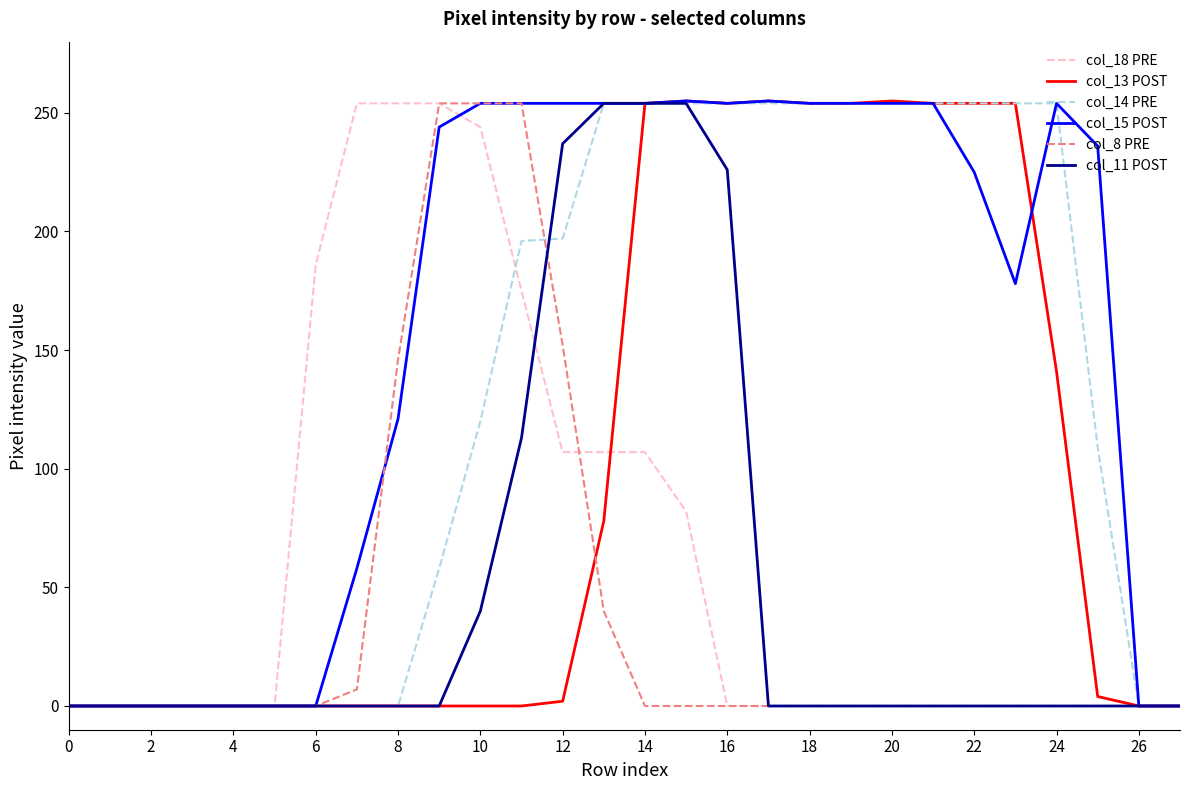

What is the maximum value shown in the chart?

255